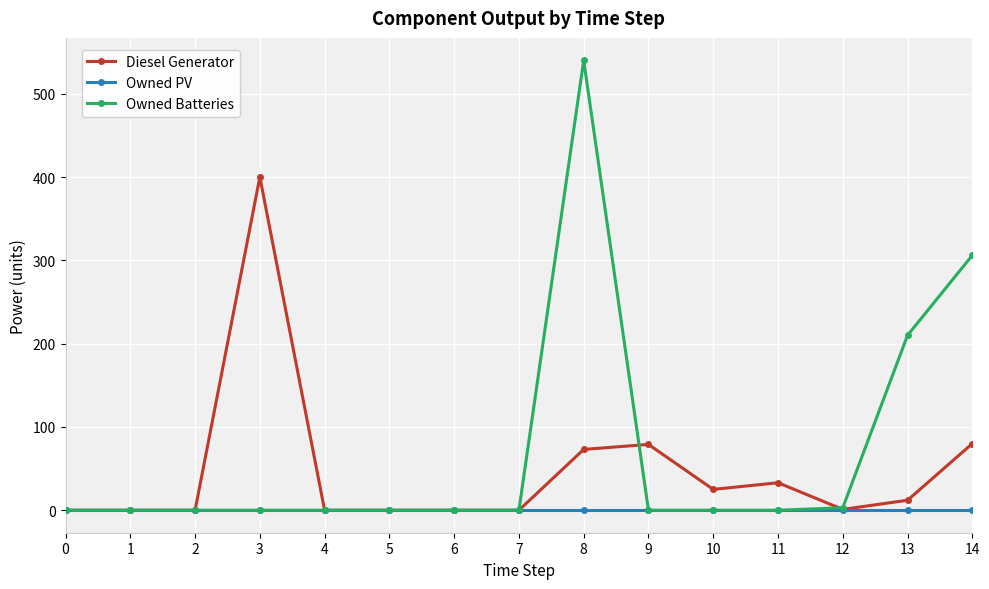

How many lines are shown in the chart?

3